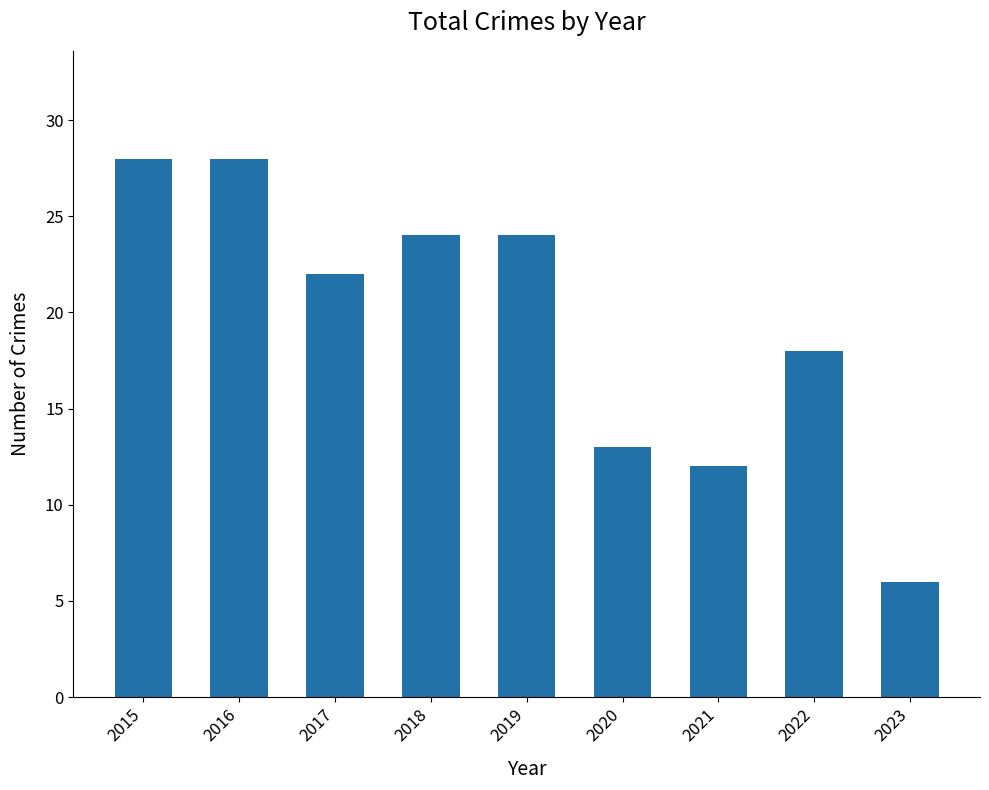

Count the number of data series in this chart.

1